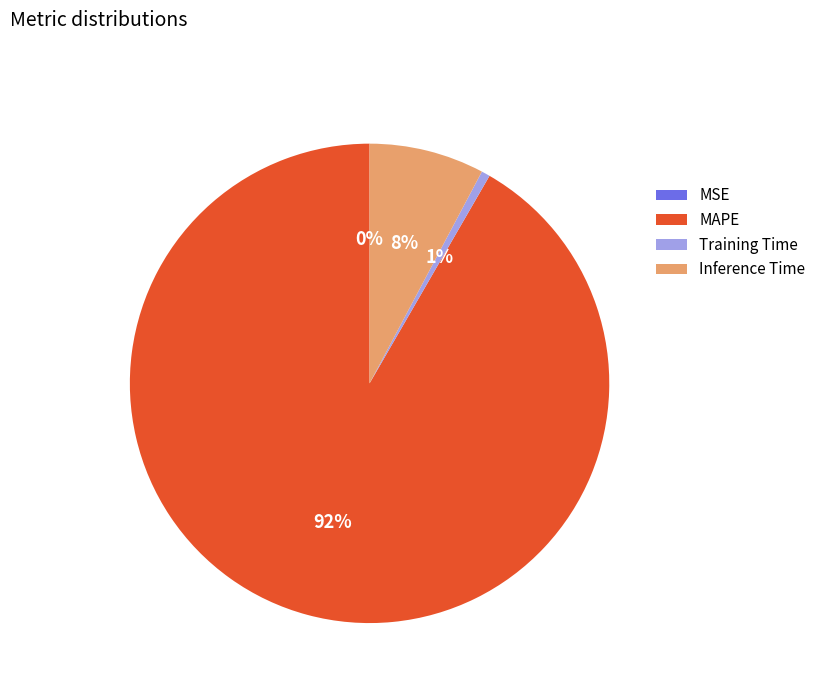

What is the majority slice?

MAPE